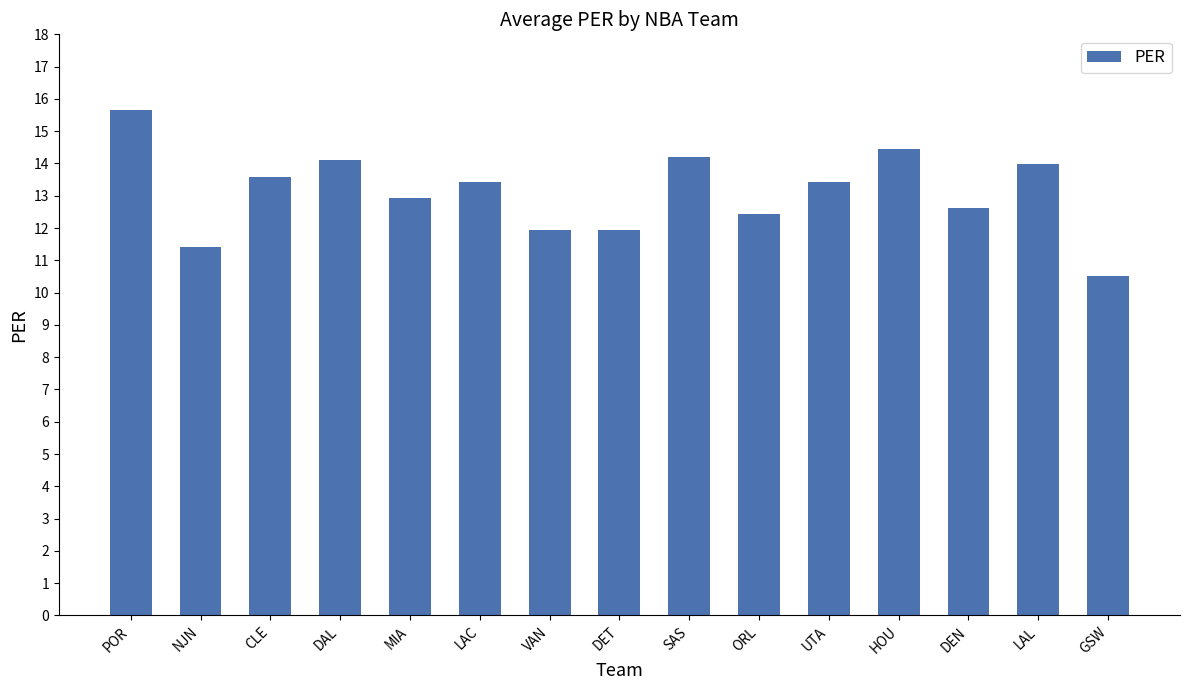

How many series are shown in this chart?

1